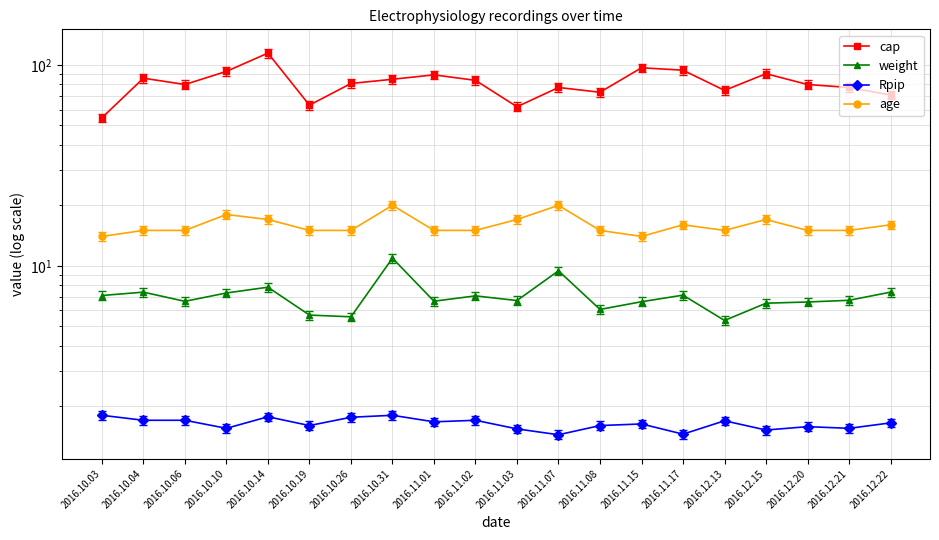

True or false: Rpip and weight cross at least once.

False